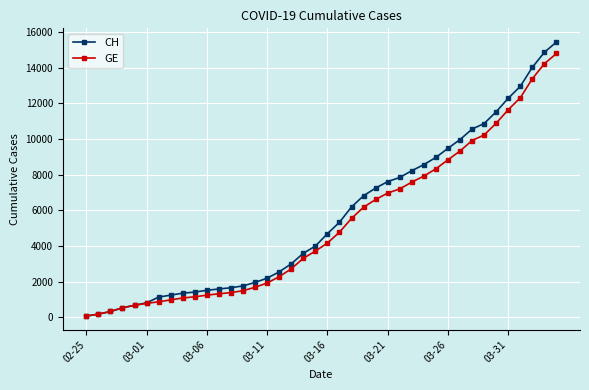

What is the greatest value displayed?

15439